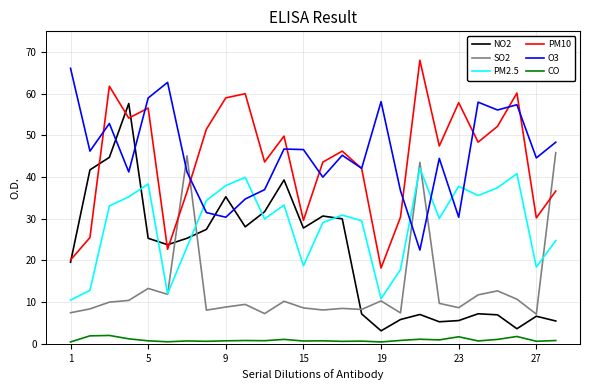

Which series has the largest total across all categories?

O3